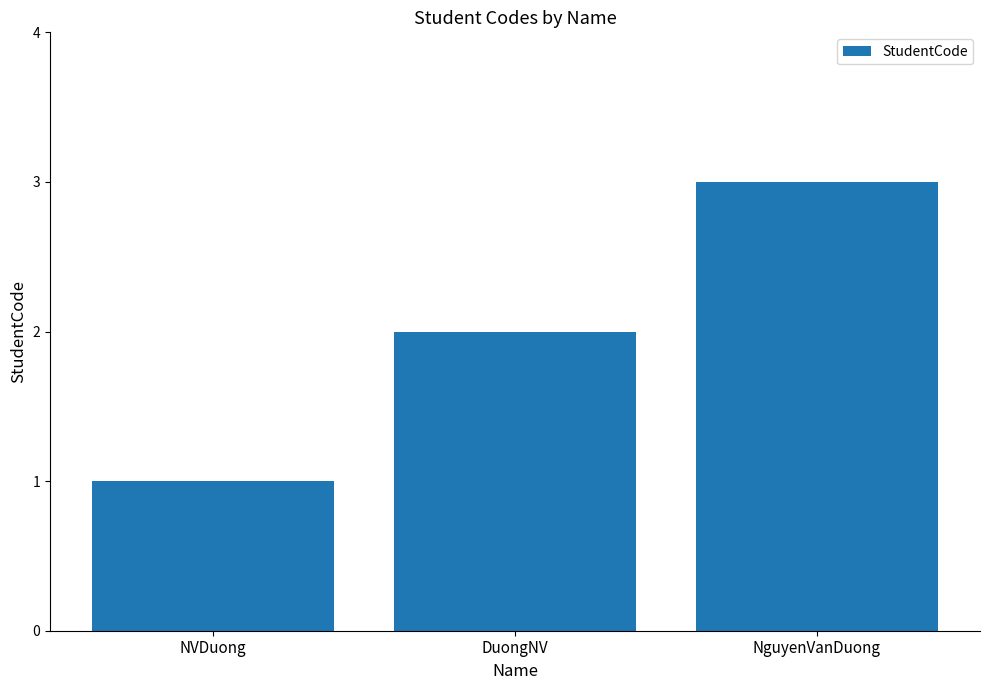

What is the ratio of the value at DuongNV to the value at NguyenVanDuong?

0.7